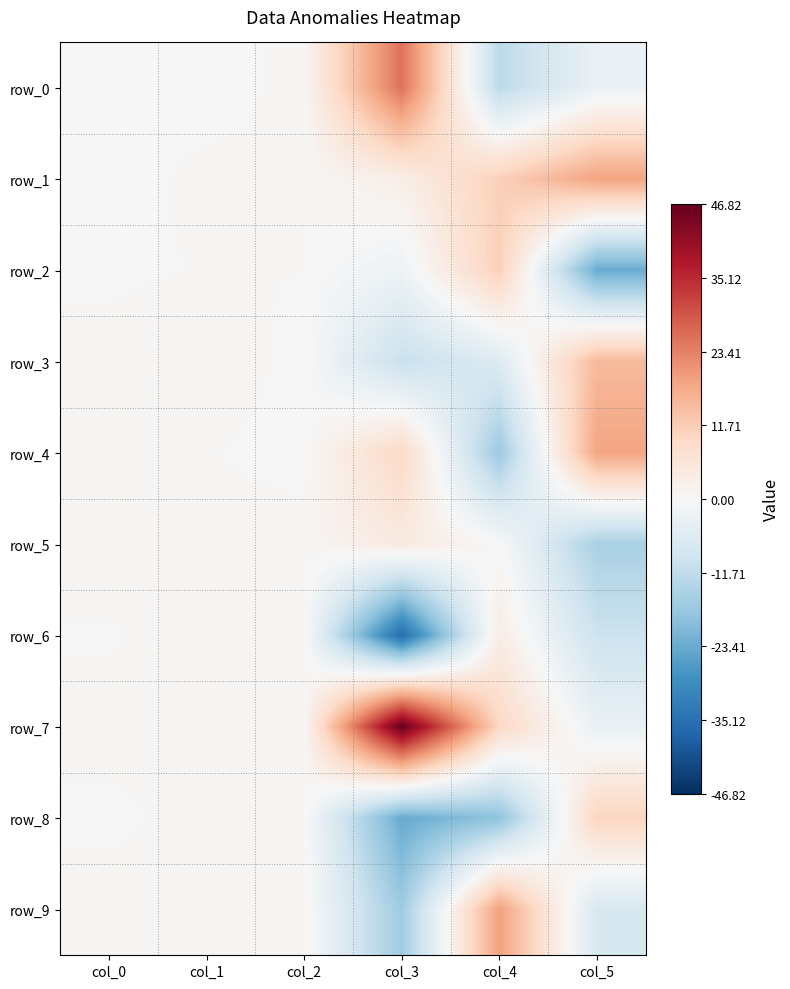

Which series has the largest range (max minus min)?

row_7